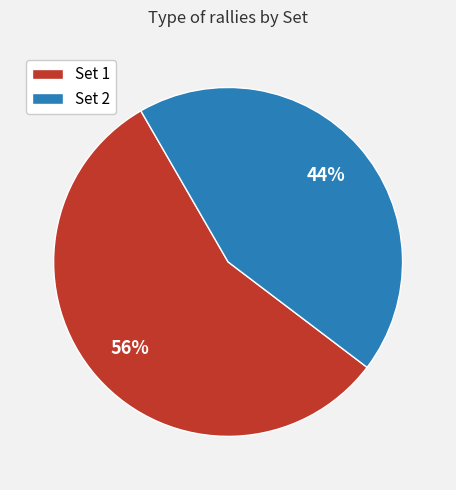

Which category has the biggest portion of the pie?

Set 1